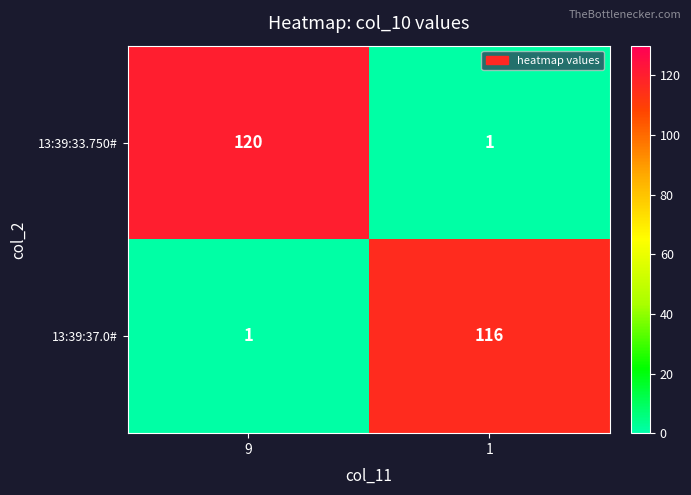

Rank the series at 9 from highest to lowest value.

13:39:33.750#, 13:39:37.0#